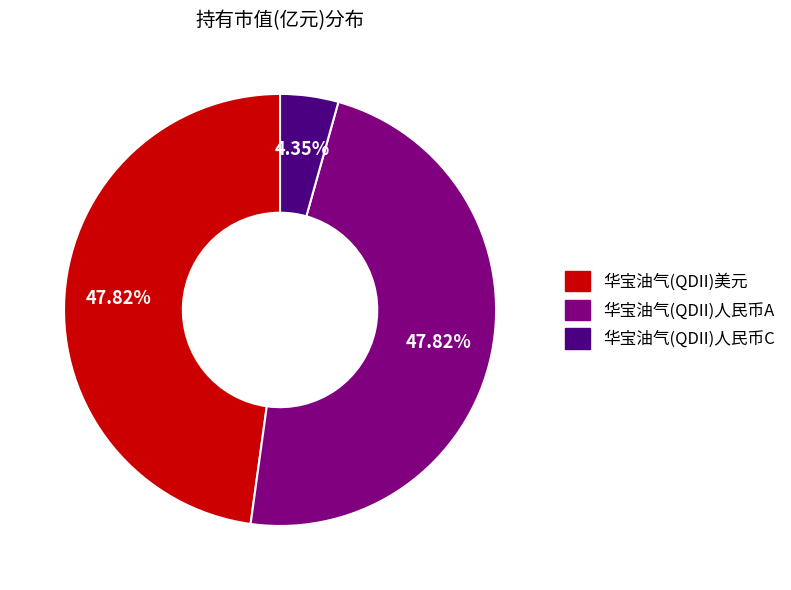

To the nearest percent, what is the average slice percentage?

33%